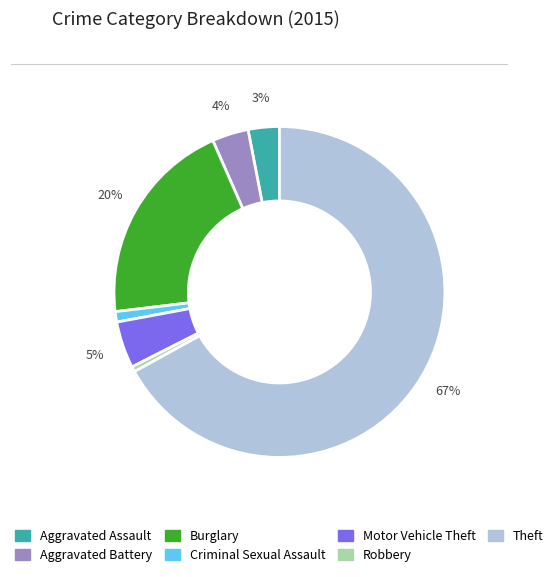

Which slice is the largest?

Theft